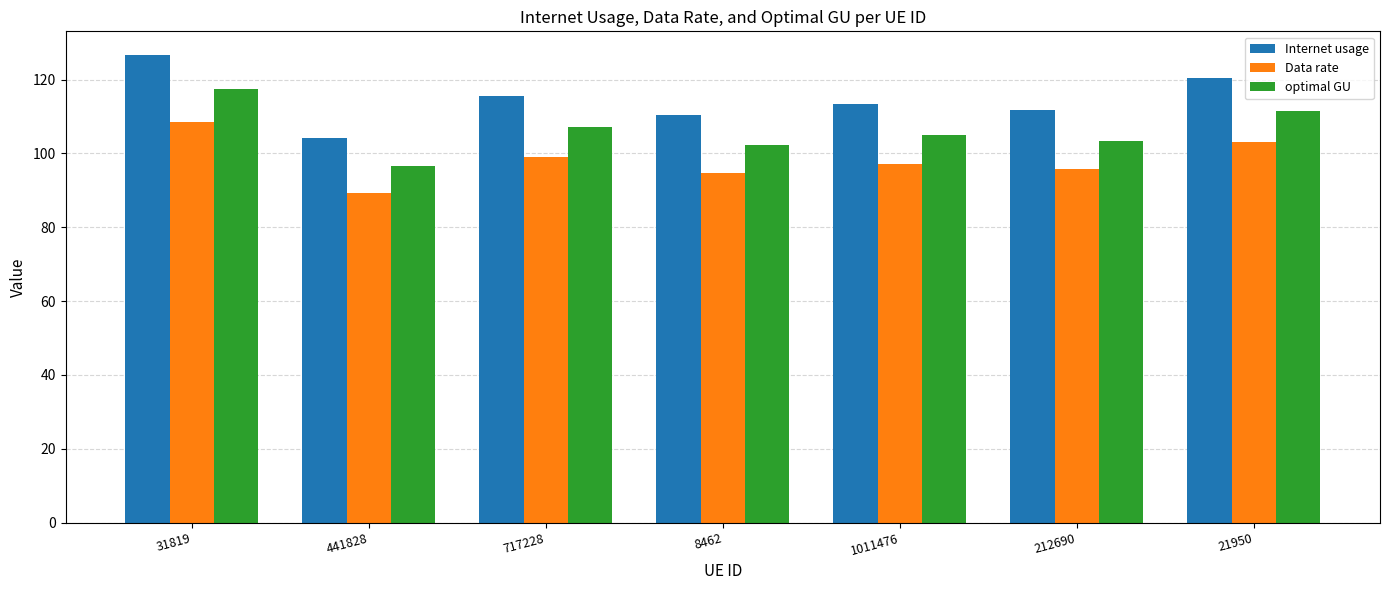

Reading left to right, transcribe all the data shown in this chart.

Internet usage: 31819=126.7	441828=104.2	717228=115.7	8462=110.4	1011476=113.3	212690=111.6	21950=120.4
Data rate: 31819=108.6	441828=89.3	717228=99.1	8462=94.7	1011476=97.1	212690=95.7	21950=103.2
optimal GU: 31819=117.3	441828=96.5	717228=107.1	8462=102.3	1011476=104.9	212690=103.4	21950=111.4